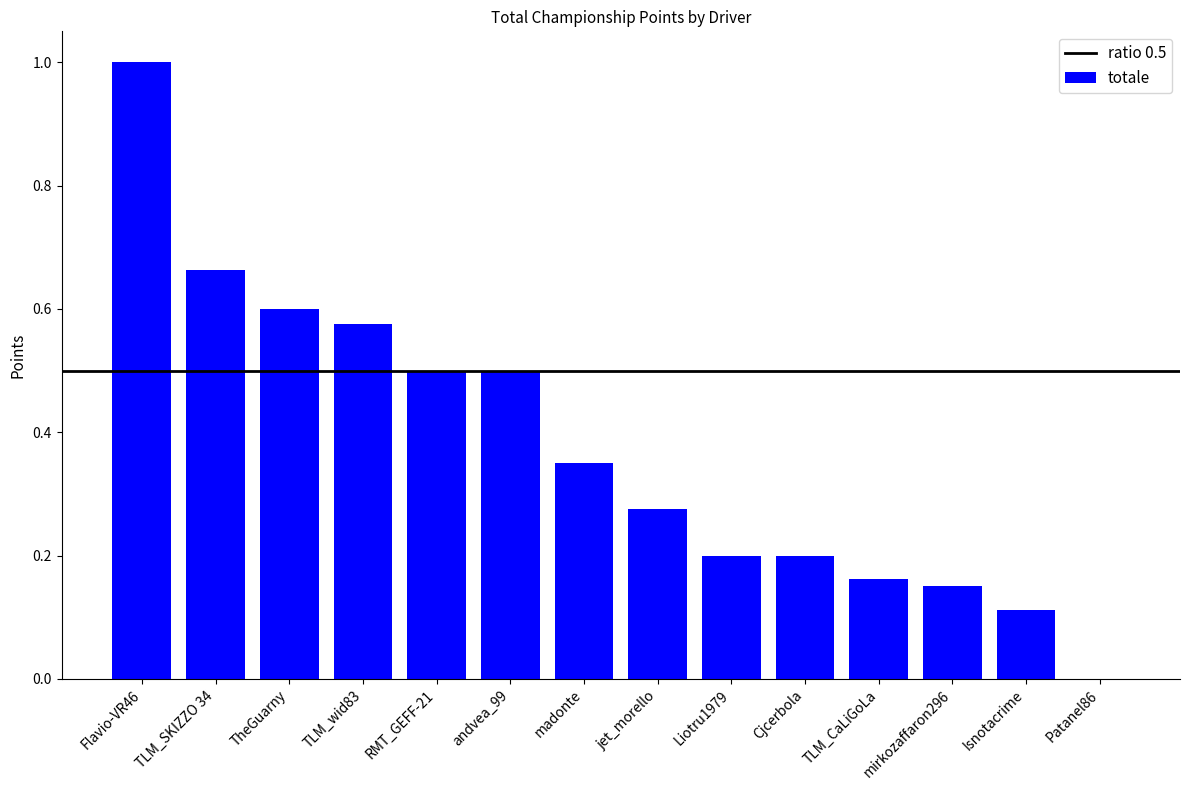

Does the chart contain stacked bars?

No